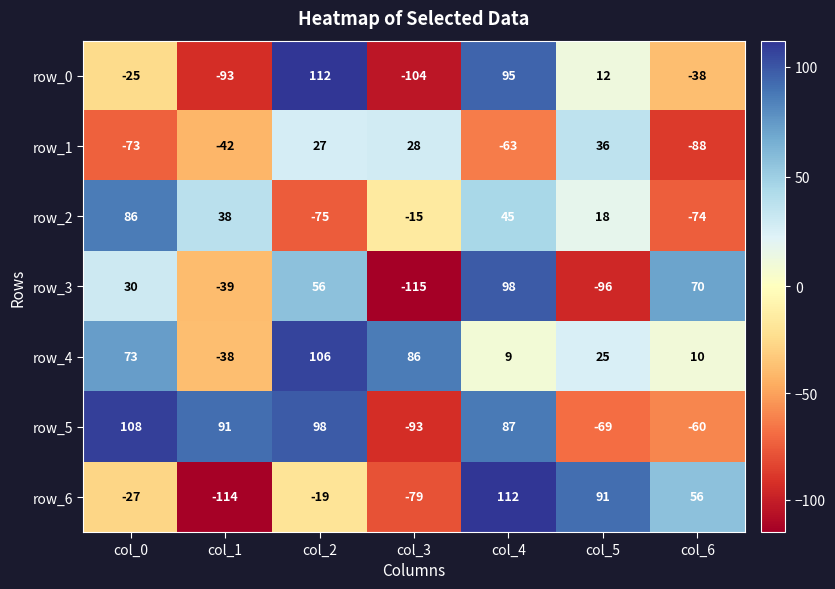

Which series has the largest range (max minus min)?

row_6